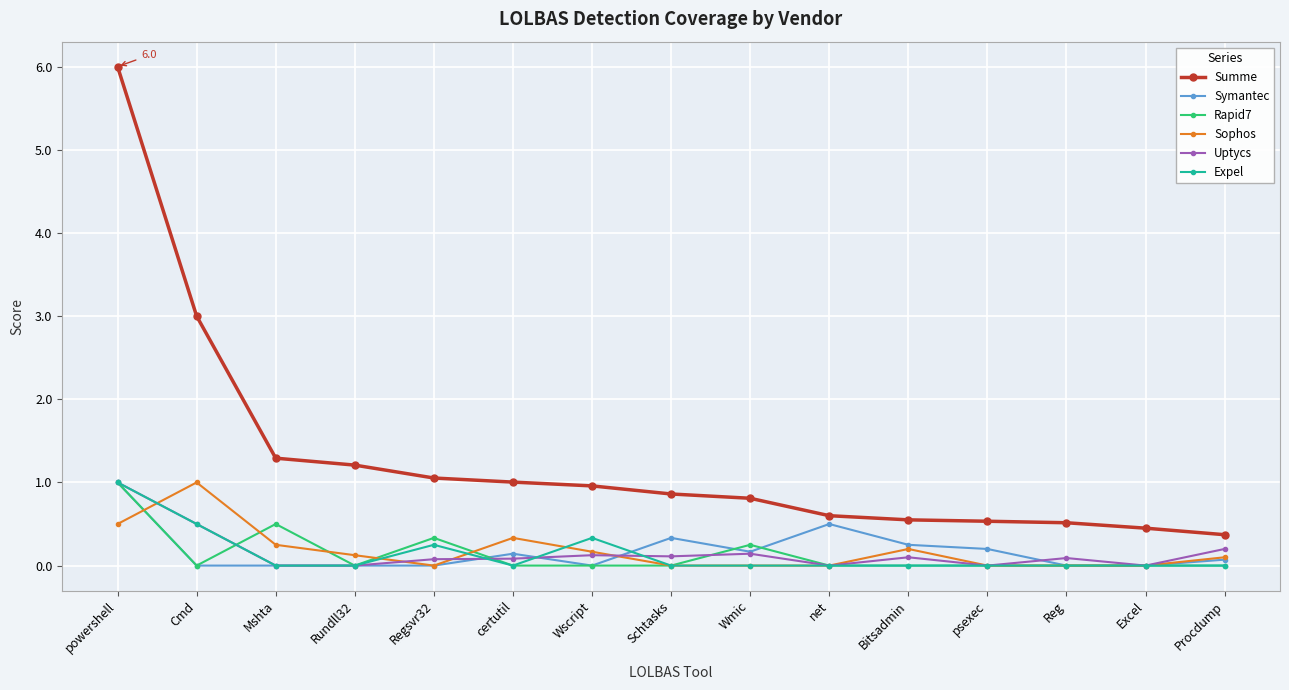

What is the maximum value shown in the chart?

6.0